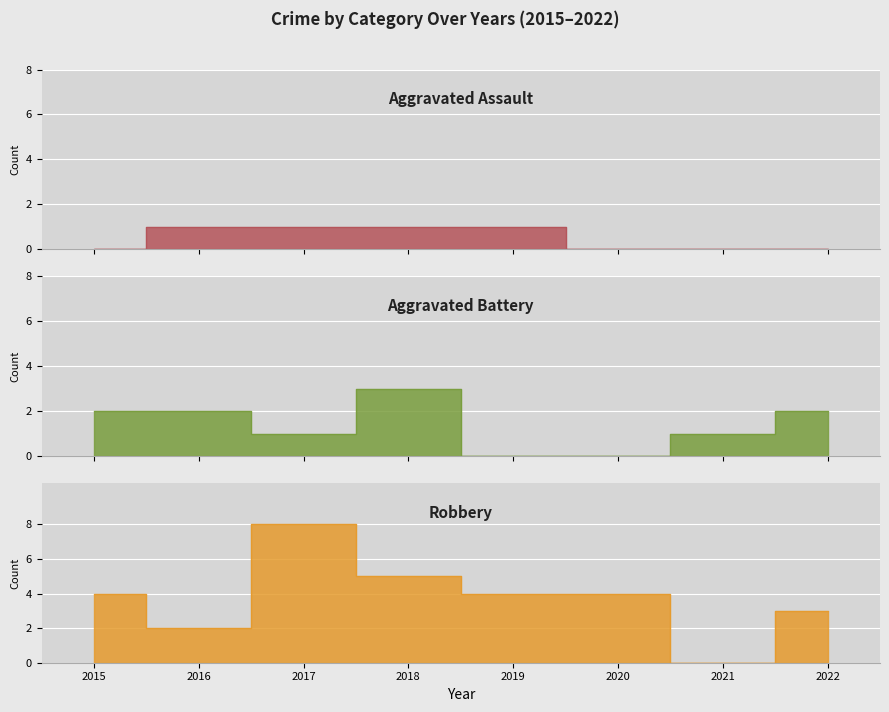

Is the value of Aggravated Battery at 2022 greater than the value of Robbery at 2022?

No